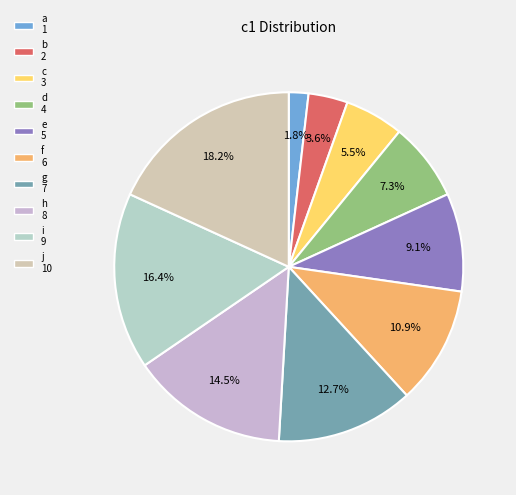

What percentage do j and d together represent?

25.5%